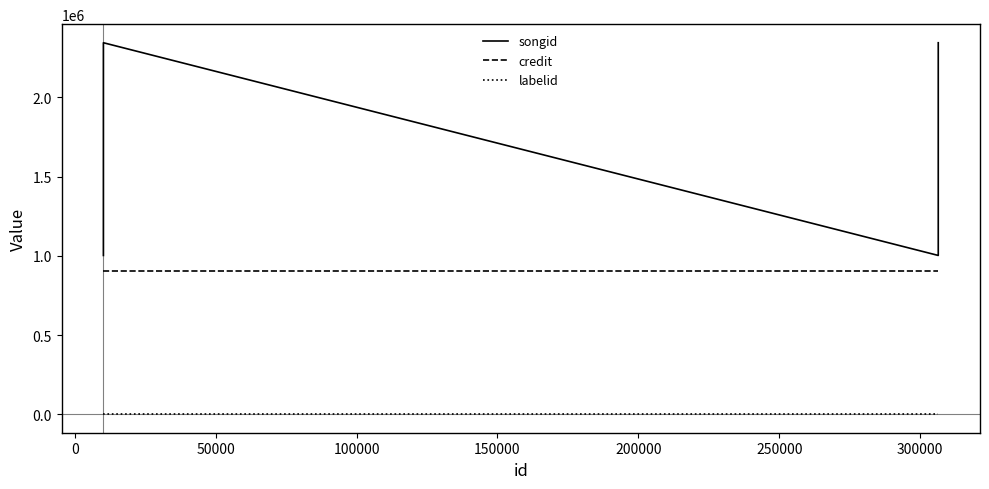

The songid series shows 1406535 at −50000. True or false?

False